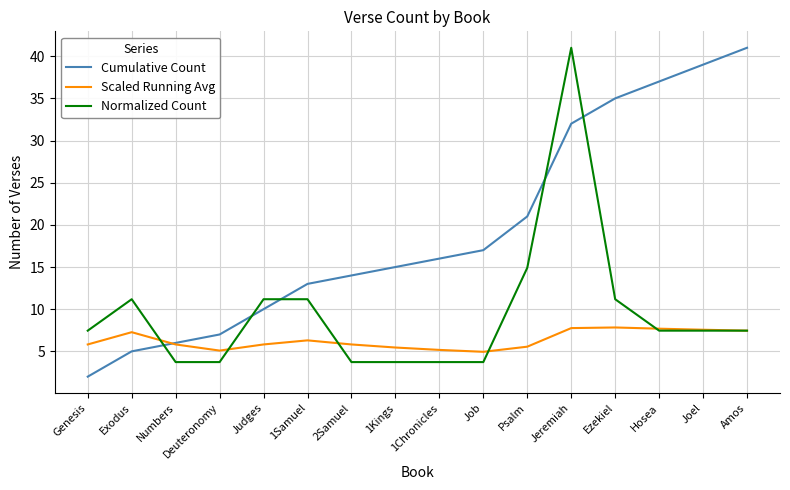

The Normalized Count series shows 5.3 at Ezekiel. True or false?

False